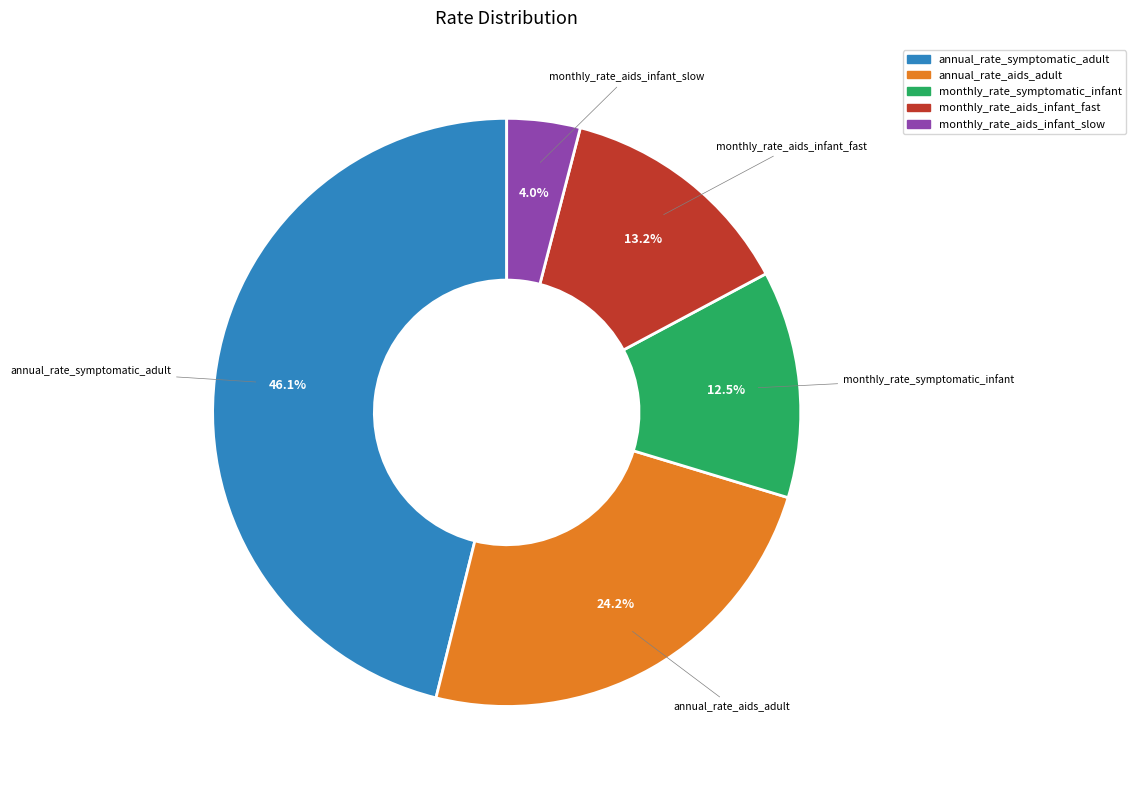

Which category has the biggest portion of the pie?

annual_rate_symptomatic_adult